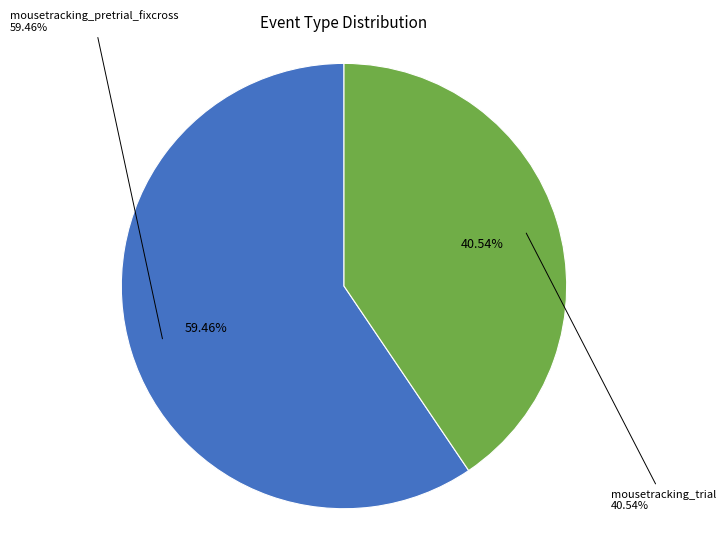

Does any single category account for the majority?

Yes